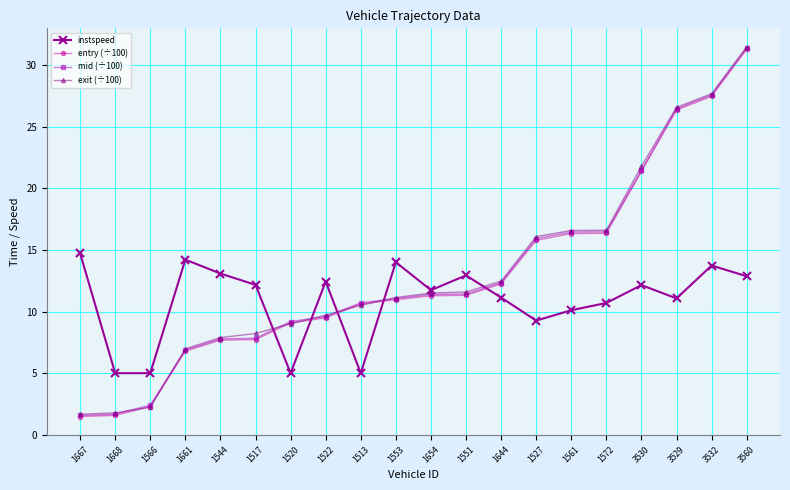

True or false: instspeed and mid (÷100) cross at least once.

True